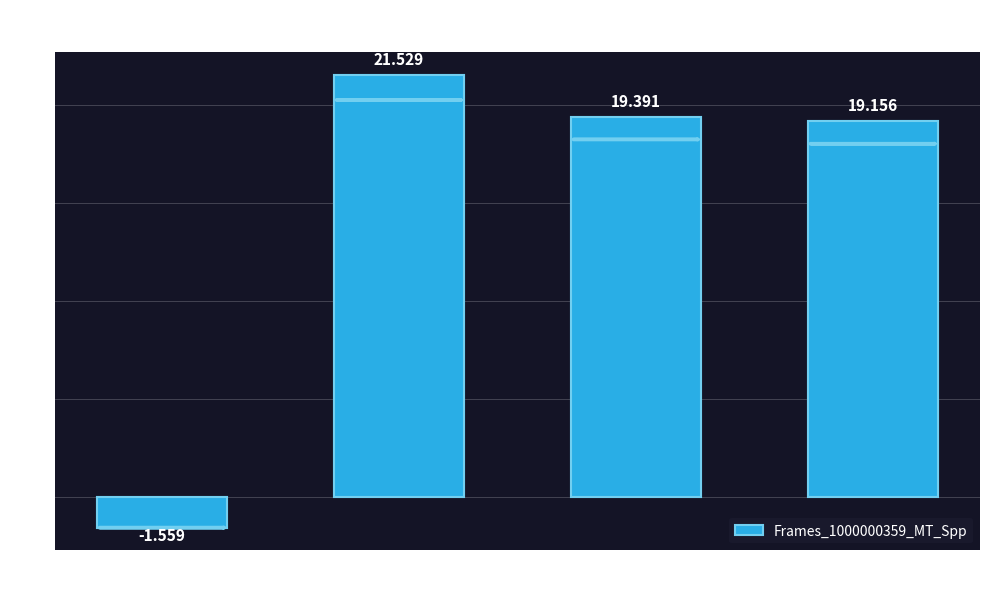

Are the bars grouped side by side (vs. stacked)?

No